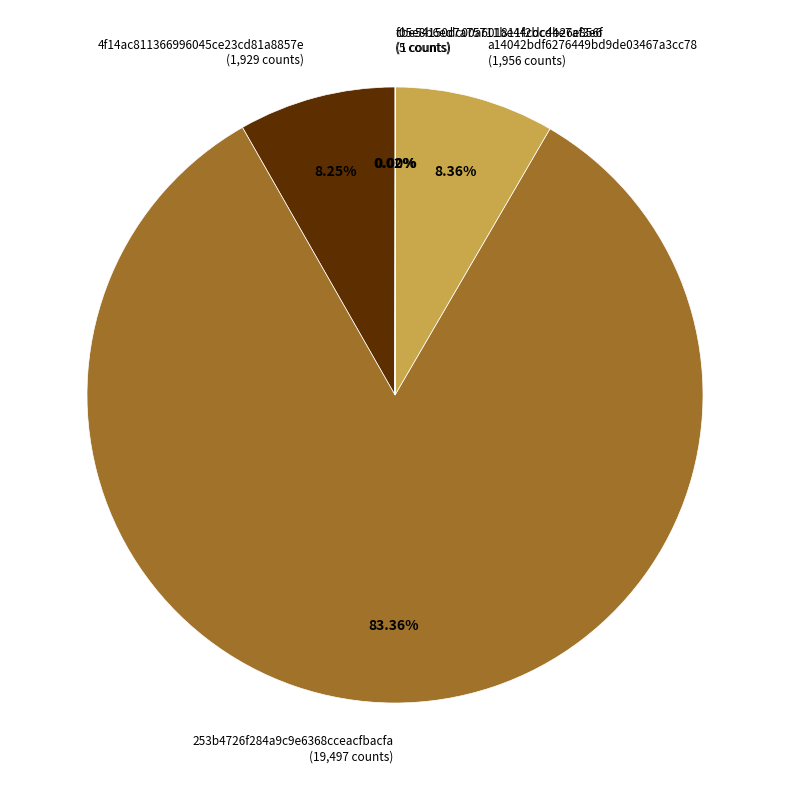

Is it true that a14042bdf6276449bd9de03467a3cc78 is 1% of the pie?

False